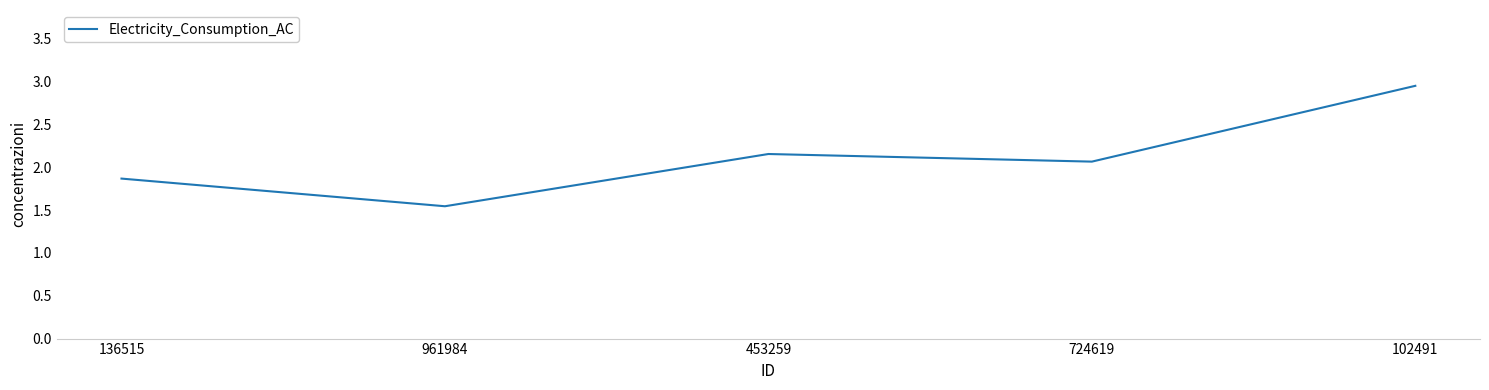

Is it true that the value at 102491 is 1.3?

False